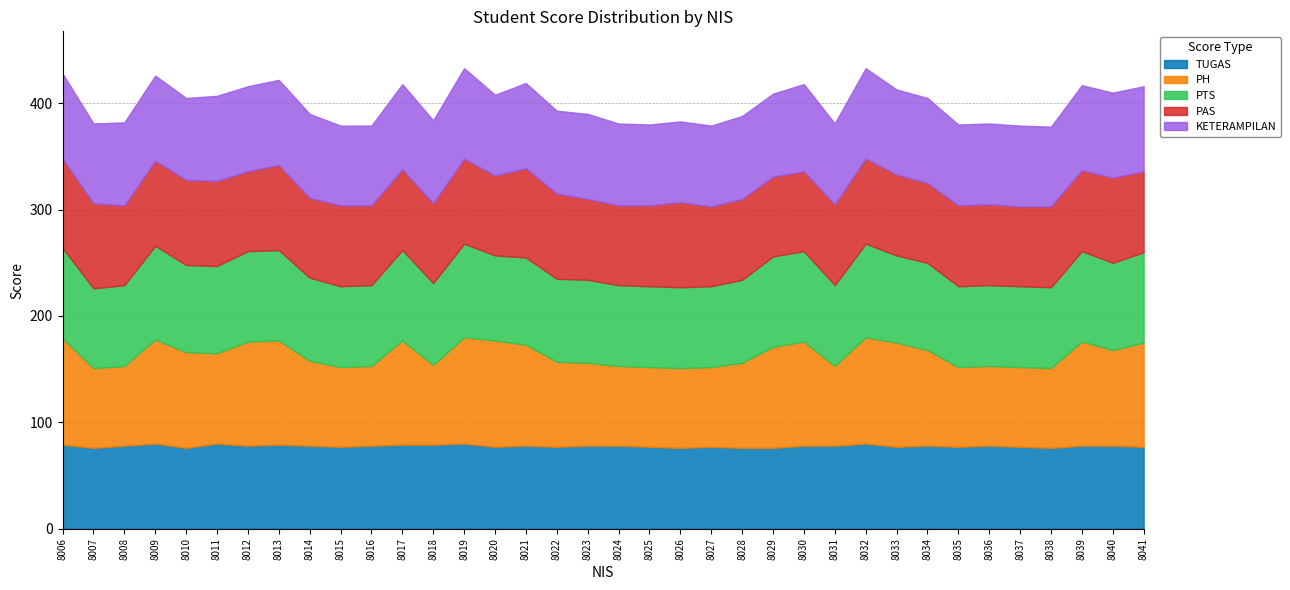

Is the value of PH at 8030 greater than the value of KETERAMPILAN at 8031?

Yes